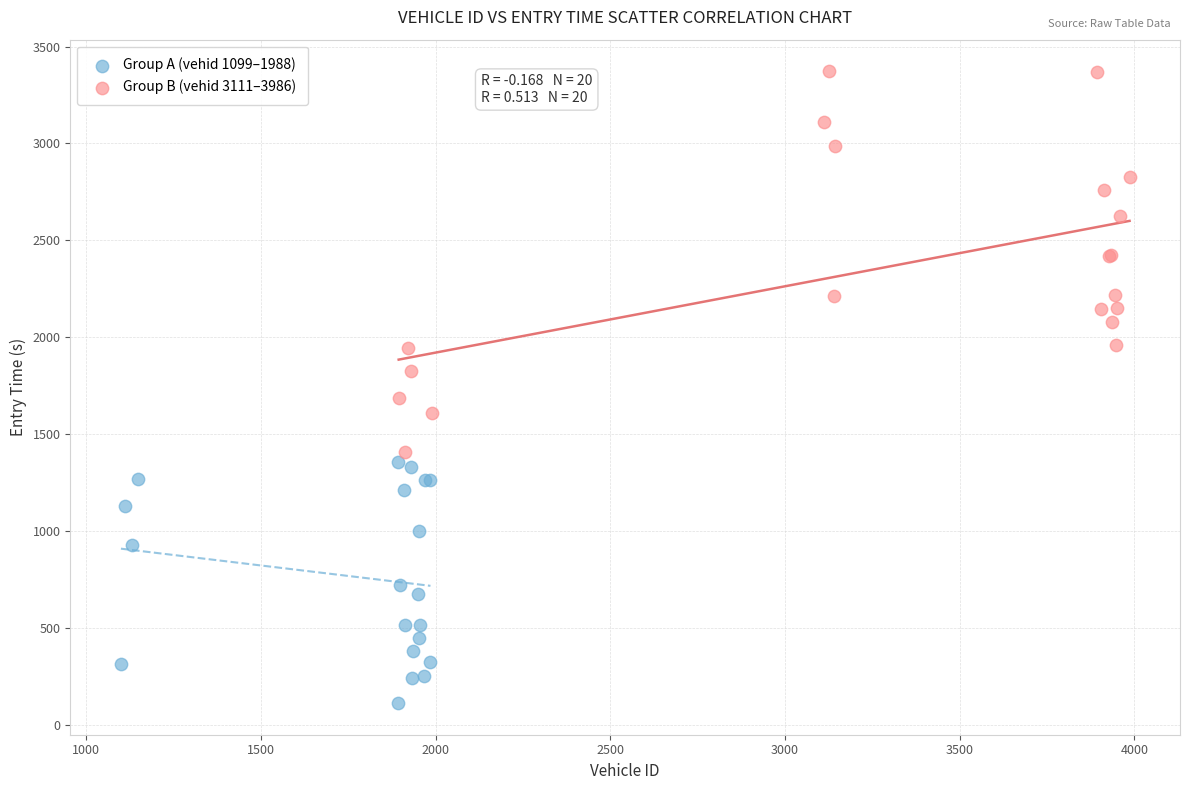

Which series contains the lowest Y value?

Group A (vehid 1099–1988)